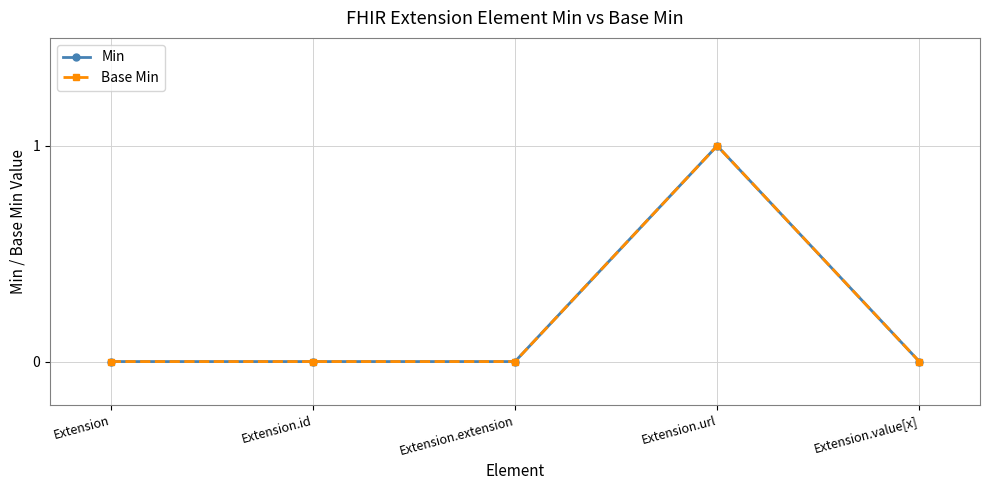

True or false: Min and Base Min cross at least once.

False